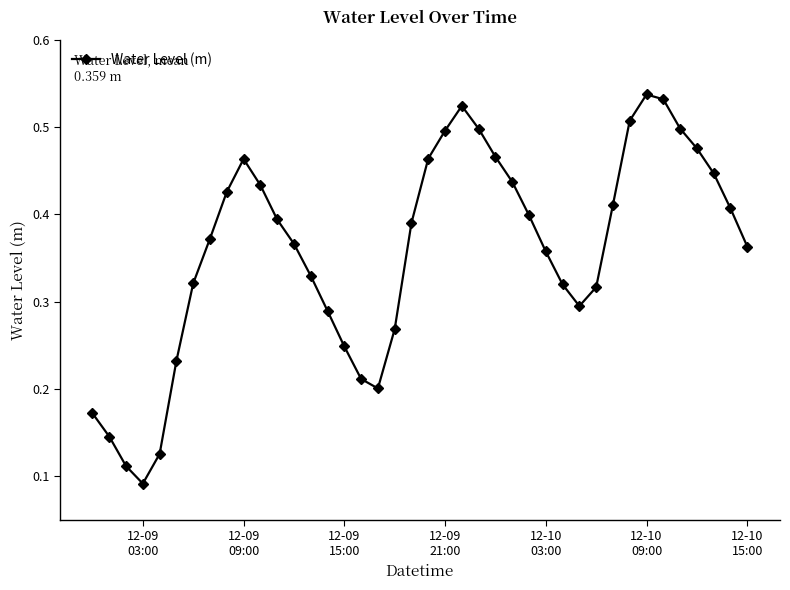

How many categories are shown in the chart?

40